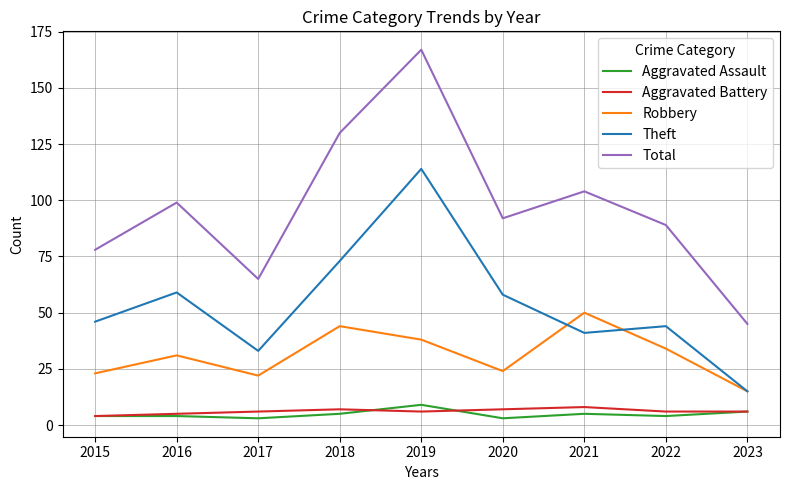

Is this an area chart (filled region under the line)?

No